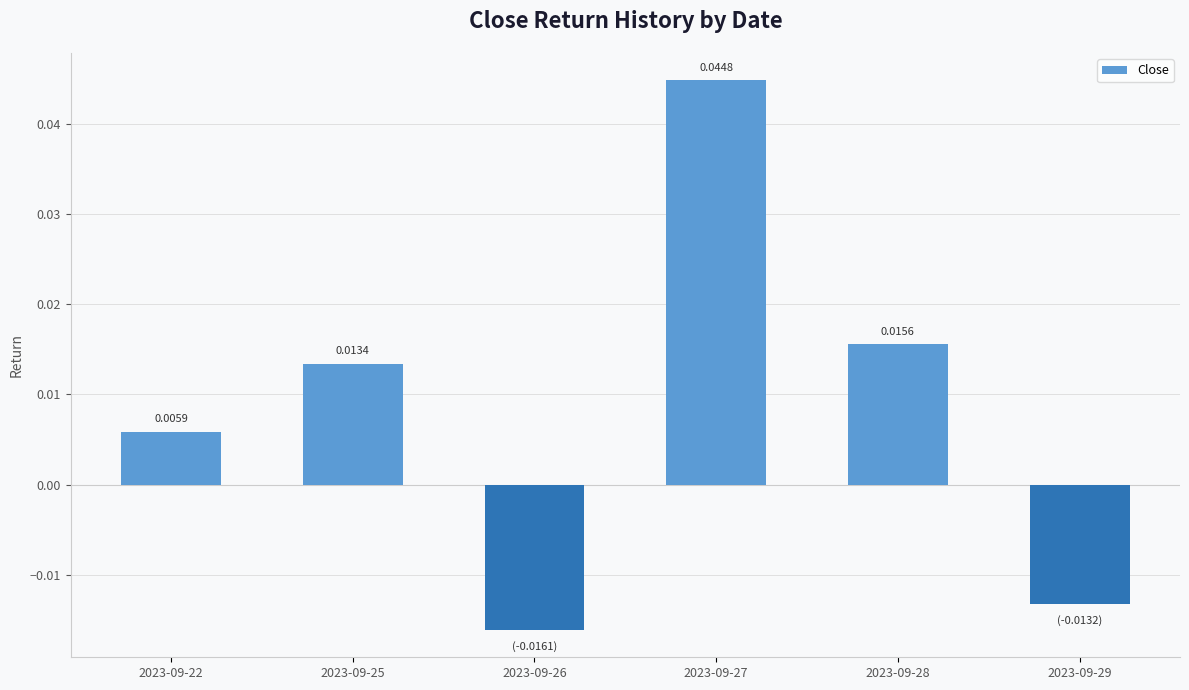

Count the number of values greater than 0.

4